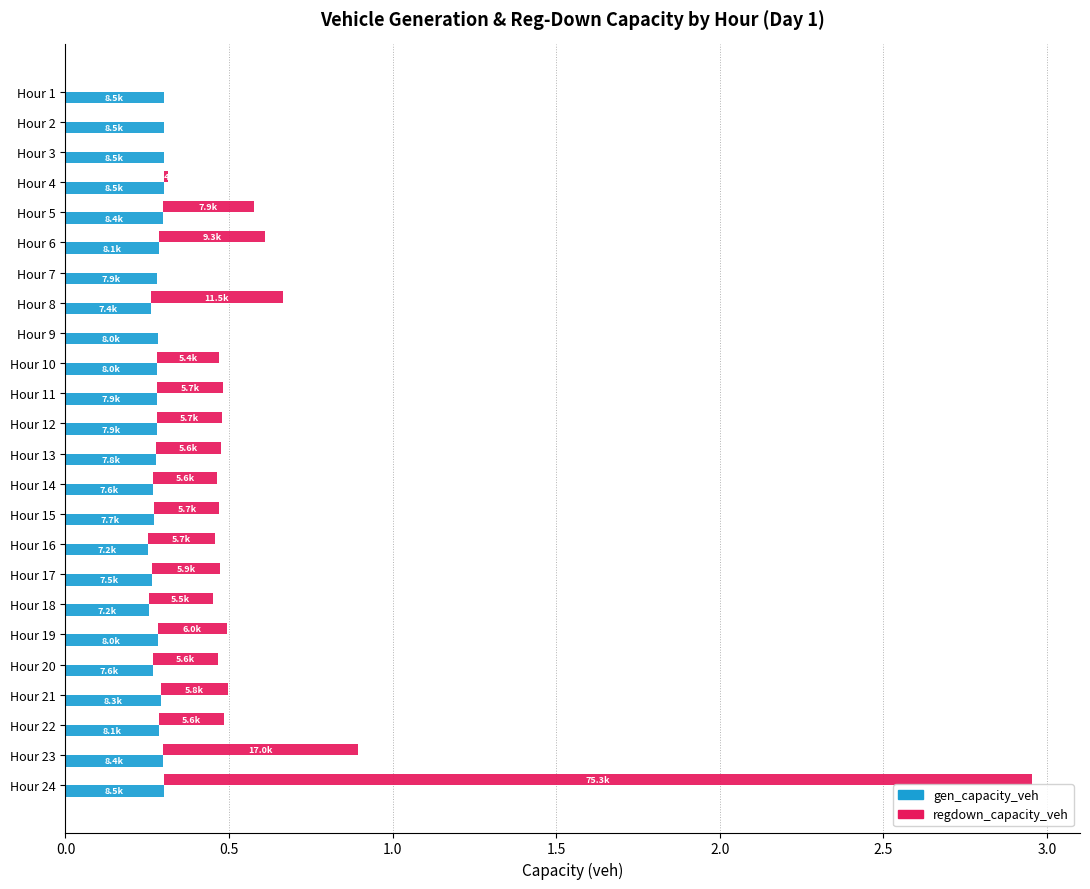

Between Hour 11 and Hour 24, which series saw the biggest shift?

regdown_capacity_veh